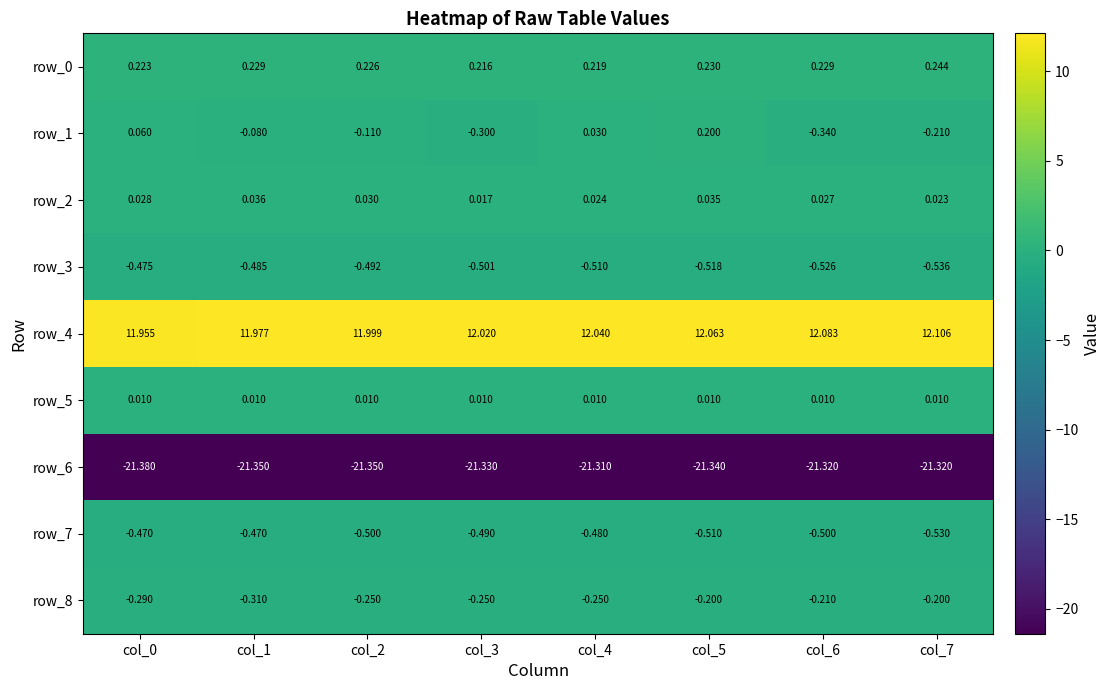

The row_4 series shows 12.0 at col_4. True or false?

True